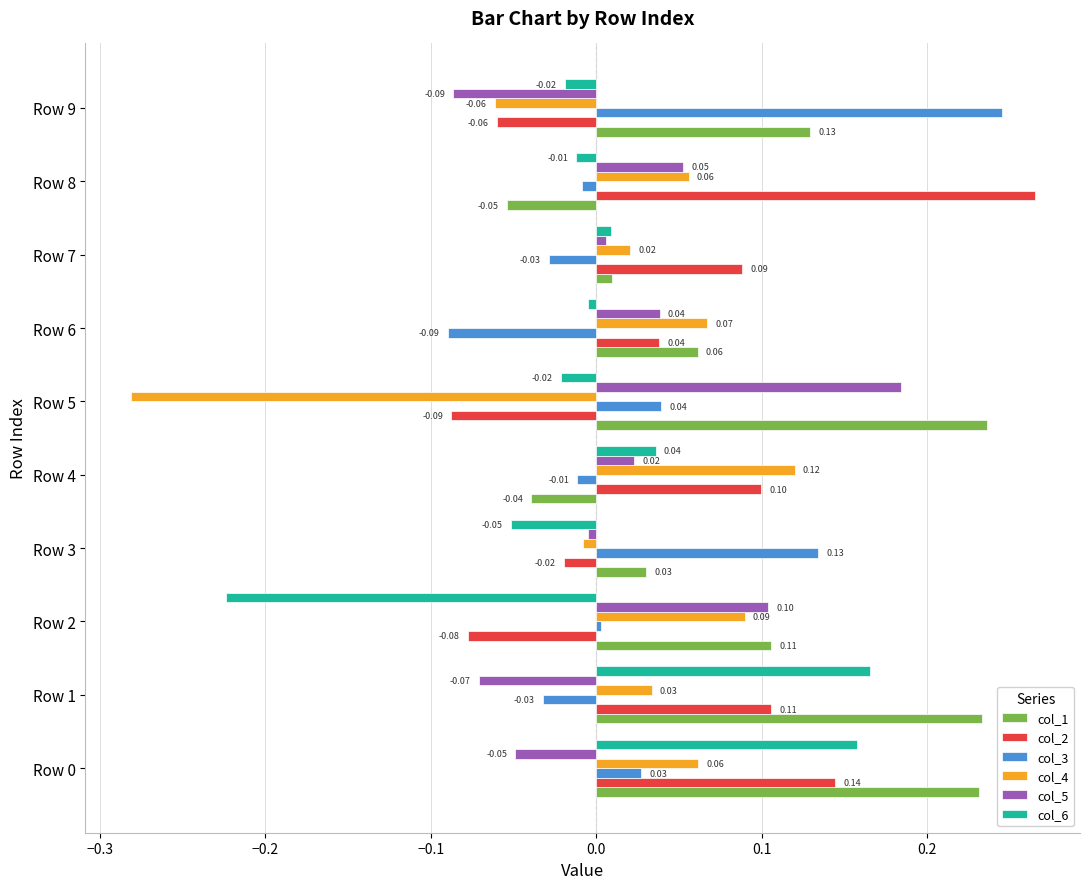

Between Row 4 and Row 8, which series saw the biggest shift?

col_2